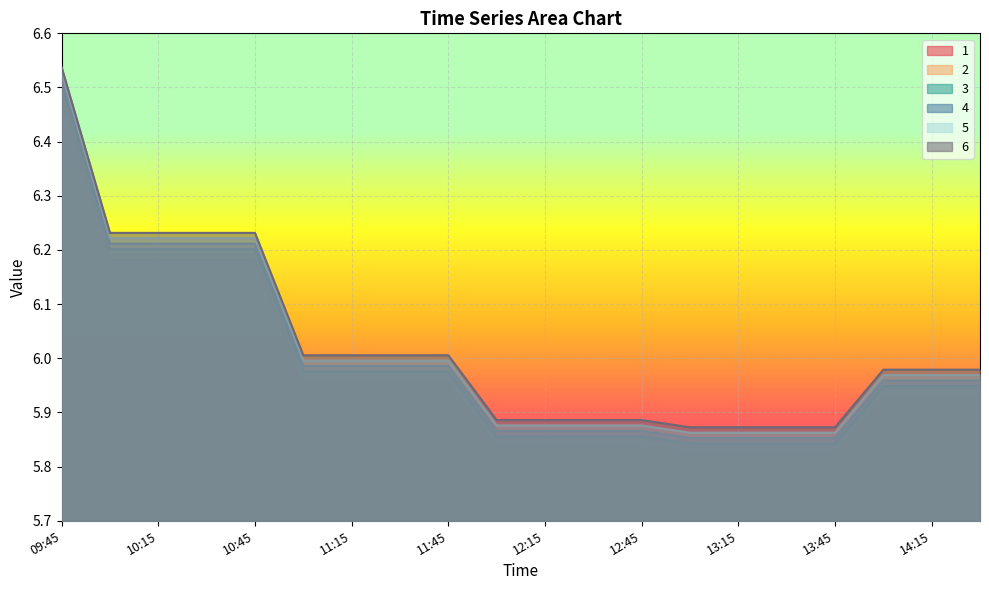

What is the label of the 9th point from the right?

12:30